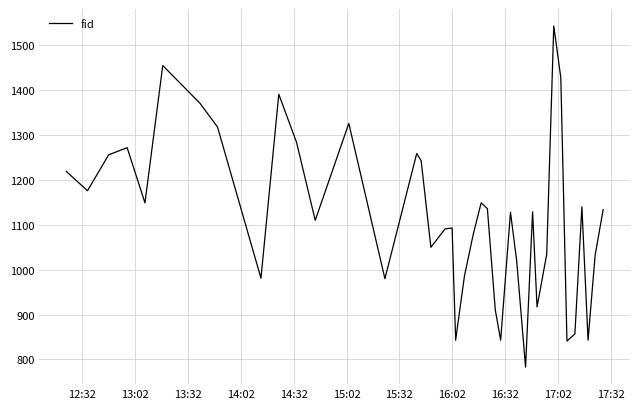

What is the smallest value displayed?

783